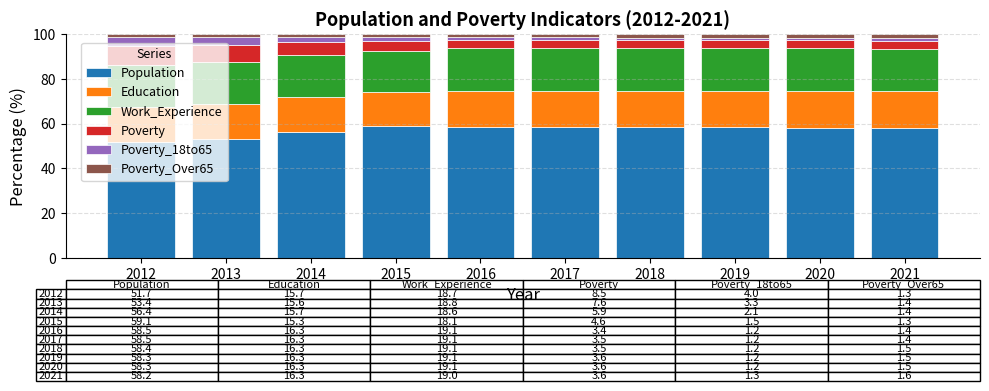

What is the total value across all series at 2014?

100.0